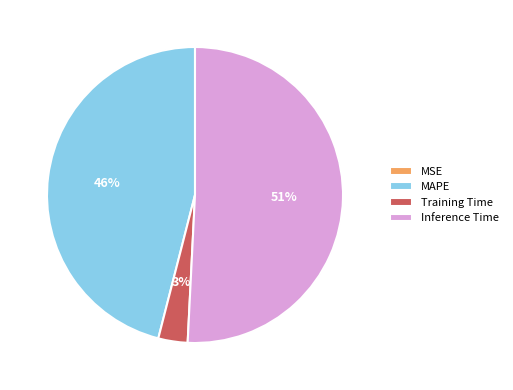

To the nearest percent, what percentage of the pie is Inference Time?

51%